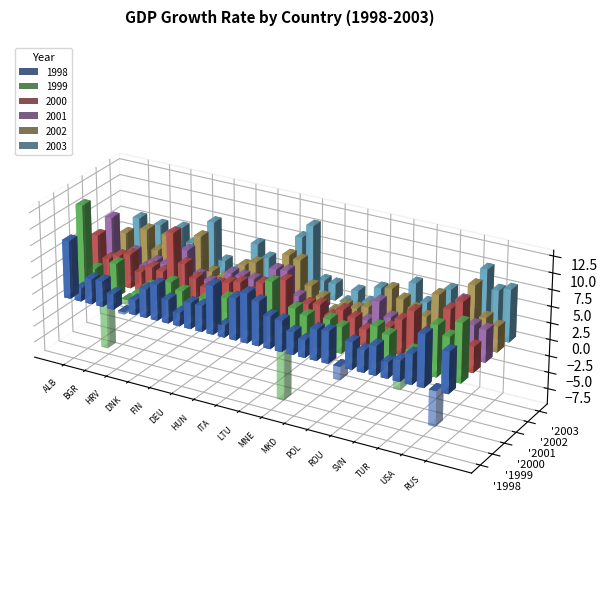

Reading left to right, extract all data points from this chart.

1998: 8.8	2.0	3.8	3.9	2.3	-0.4	2.2	4.3	5.5	3.6	2.0	3.9	3.9	7.4	1.8	6.3	7.5	6.7	4.9	4.7	3.4	2.6	4.6	4.8	-2.0	4.1	3.3	4.4	2.4	3.2	4.5	7.8	-5.3	6.2
1999: 12.9	3.5	-8.4	5.2	-0.7	1.4	2.9	-0.4	4.4	3.4	1.9	3.1	3.1	4.0	1.6	2.8	-1.1	8.2	-9.4	5.0	4.3	2.0	4.7	3.9	-0.4	-0.1	5.3	4.5	-3.3	3.0	4.8	7.7	6.4	8.8
2000: 6.9	3.7	4.6	5.2	2.9	4.0	3.7	10.1	5.8	3.9	2.9	3.9	4.5	5.0	3.8	5.7	3.7	6.9	3.1	4.2	4.5	3.2	4.6	3.8	2.5	1.2	3.7	5.2	6.9	4.1	4.1	8.5	10.0	3.8
2001: 8.3	1.1	3.8	1.8	3.1	3.0	0.8	6.0	2.6	2.0	1.7	4.1	4.1	4.0	2.0	6.3	6.5	3.1	1.1	2.3	-3.1	2.1	1.3	1.9	5.2	3.3	3.2	3.9	-5.8	2.2	1.0	8.3	5.1	4.8
2002: 4.5	1.7	5.9	3.0	5.8	1.6	0.5	6.8	1.7	1.1	-0.2	3.9	4.7	0.6	0.3	7.1	6.8	3.2	1.9	0.2	1.5	1.4	2.0	0.8	5.7	4.5	3.5	2.7	6.4	1.8	1.7	9.1	4.7	3.8
2003: 5.5	1.0	5.2	1.8	5.6	3.6	0.4	7.6	2.0	0.8	-0.7	5.8	4.1	2.1	0.1	8.4	10.6	2.6	2.5	0.2	2.2	0.9	3.5	-0.9	2.3	5.5	3.0	3.0	5.8	3.1	2.8	10.0	7.3	7.9